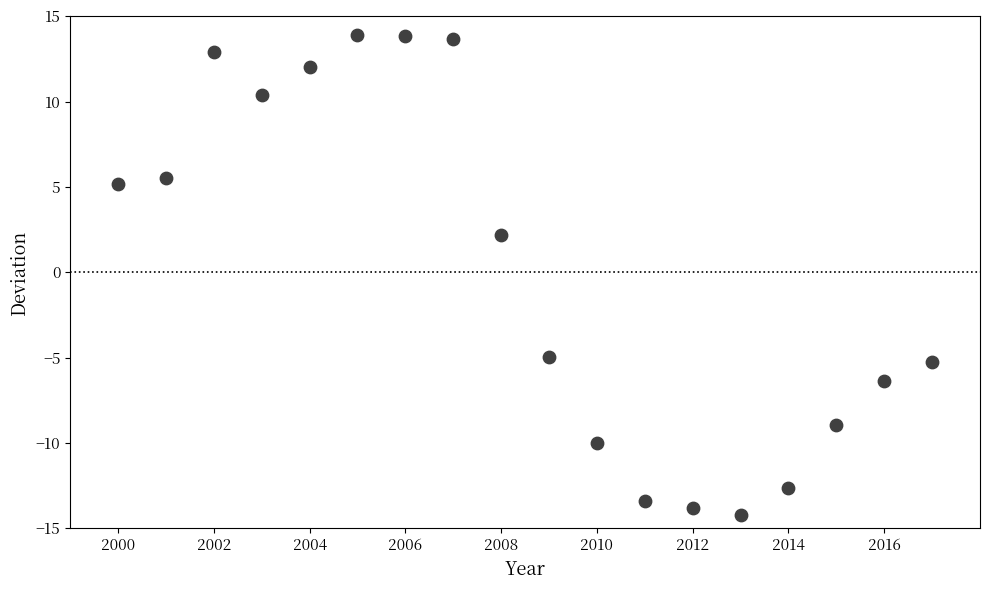

What Y value in the scatter plot is closest to 0?

2.2